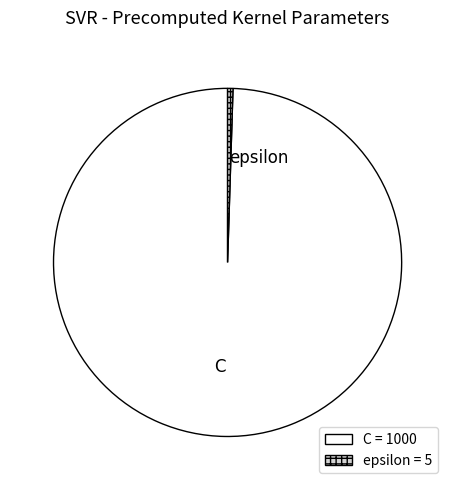

How many slices are in this pie chart?

2